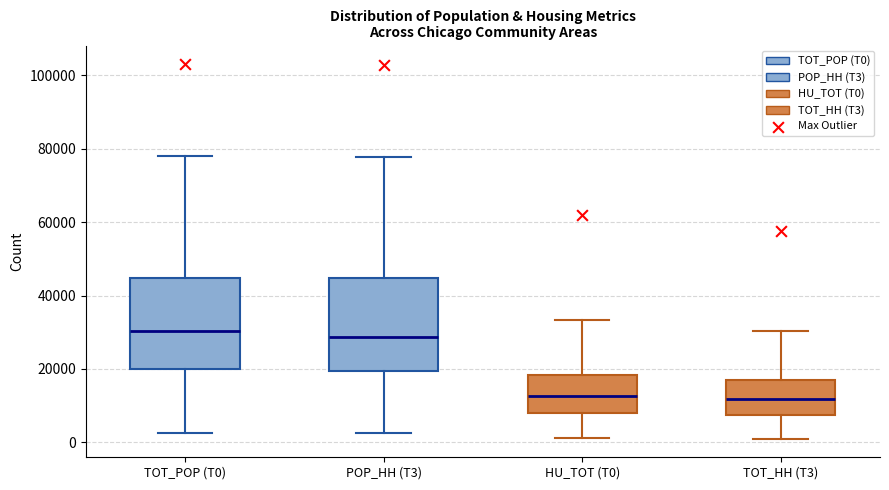

Reading left to right, transcribe this box plot: for each box, give where its median line is, the range the box spans, and where its two whiskers end, as read against the y-axis. The values are not printed on the chart, so give them approximately, as read against the axis.

TOT_POP (T0): median 30000, box 20000 to 44000, whiskers 2000 to 78000
POP_HH (T3): median 28000, box 20000 to 44000, whiskers 2000 to 78000
HU_TOT (T0): median 12000, box 8000 to 18000, whiskers 2000 to 34000
TOT_HH (T3): median 12000, box 8000 to 18000, whiskers 2000 to 30000